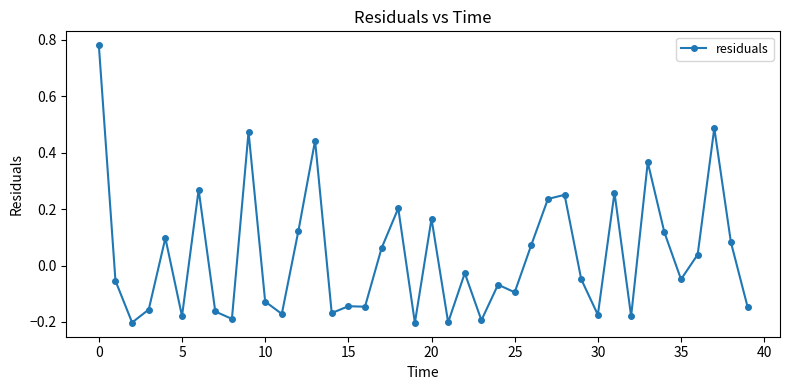

What is the sum of all values?

1.4